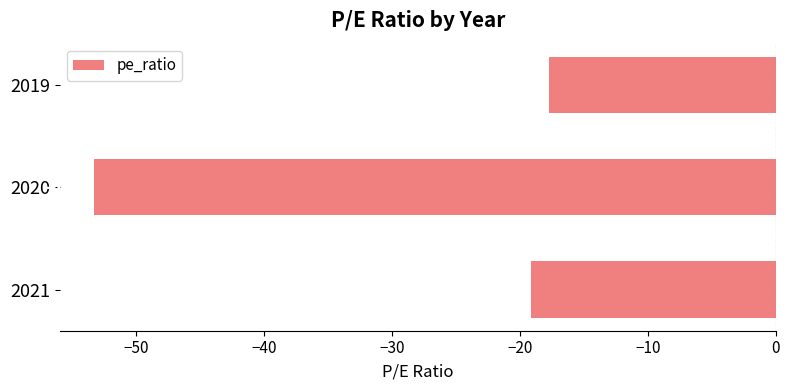

List the labels in order of value, largest first.

2019, 2021, 2020